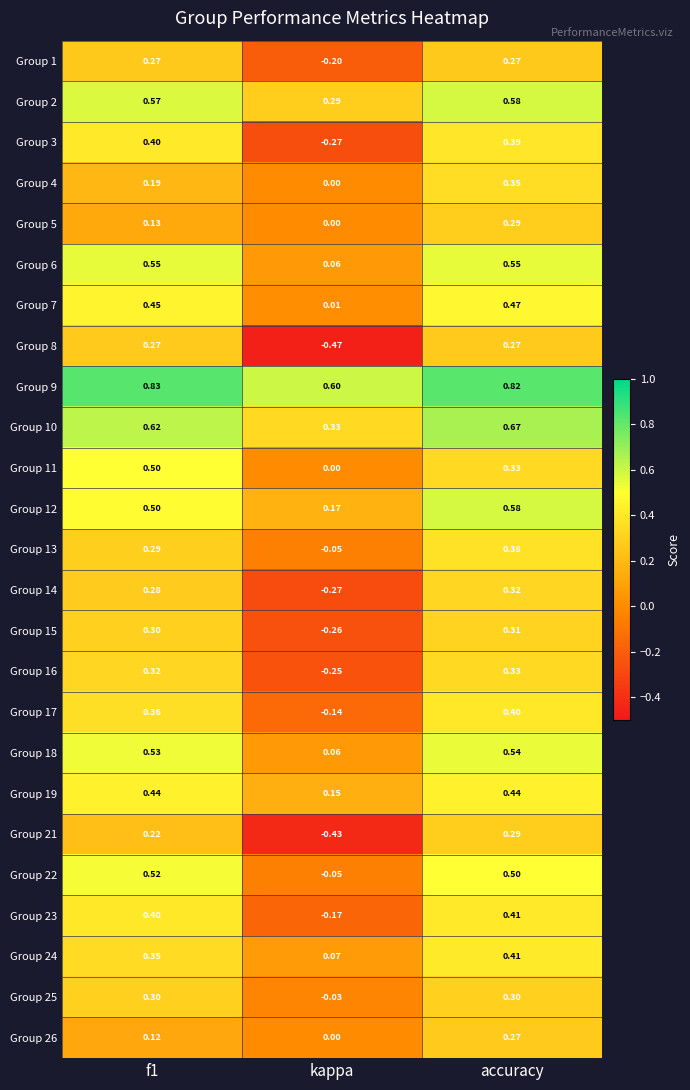

Which label corresponds to the smallest value in the chart?

kappa